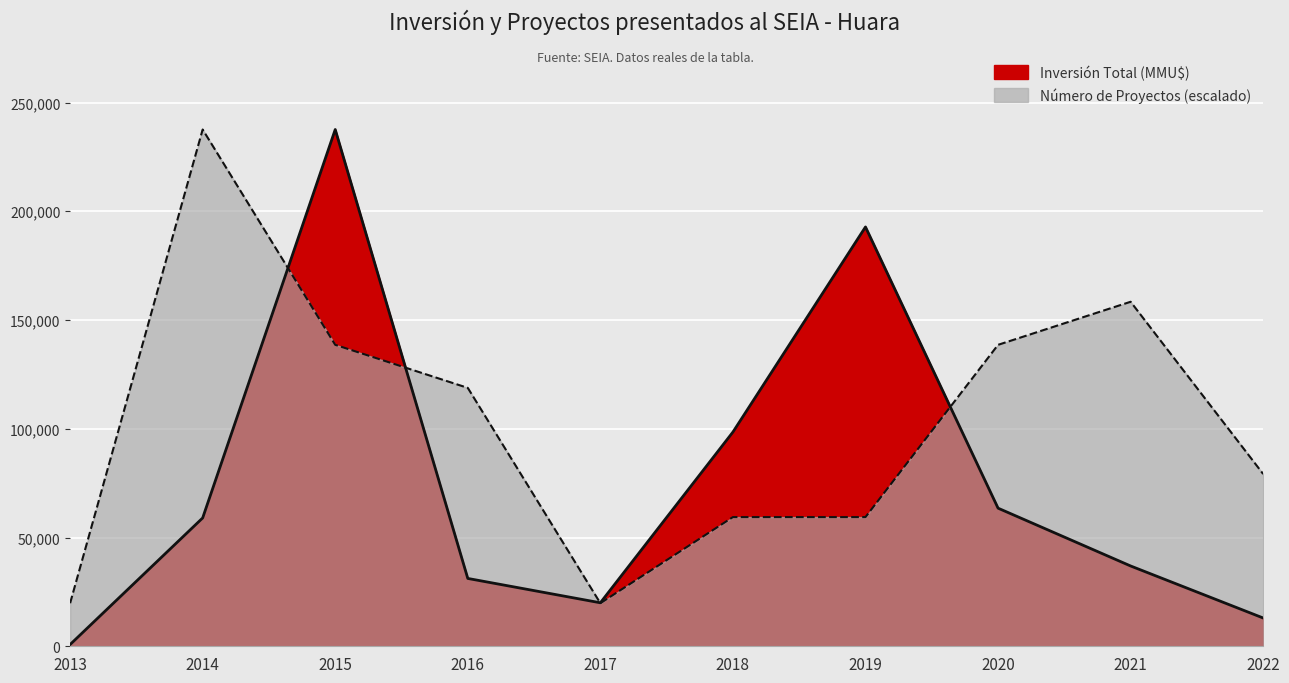

Reading left to right, transcribe all the data shown in this chart.

Inversión Total (MMU$): 800.0	59000.0	237595.0	31190.0	20000.0	98500.0	192800.0	63500.0	36921.0	13000.0
Número de Proyectos: 19799.6	237595.0	138597.1	118797.5	19799.6	59398.8	59398.8	138597.1	158396.7	79198.3